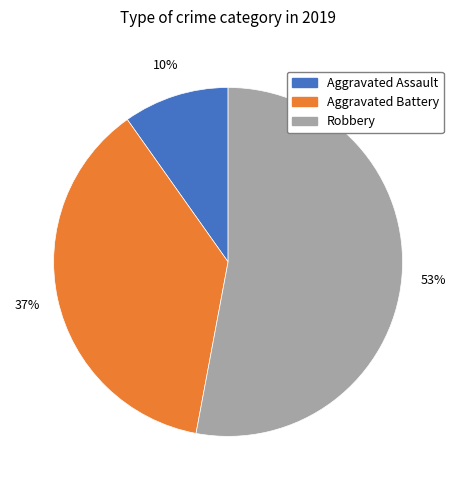

To the nearest percent, what portion does Aggravated Battery represent?

37%